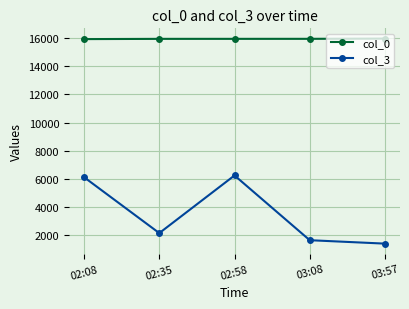

How many lines are shown in the chart?

2